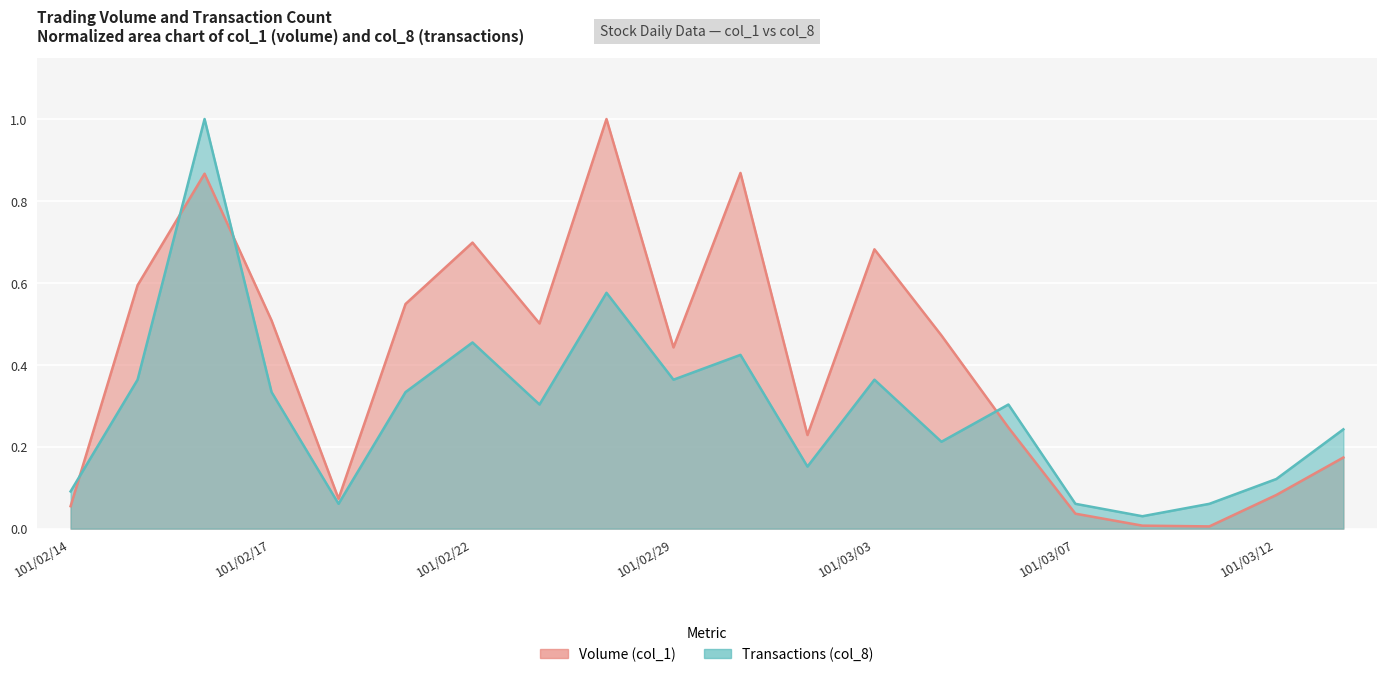

What is the difference between the highest and lowest values at 101/02/22?

0.2